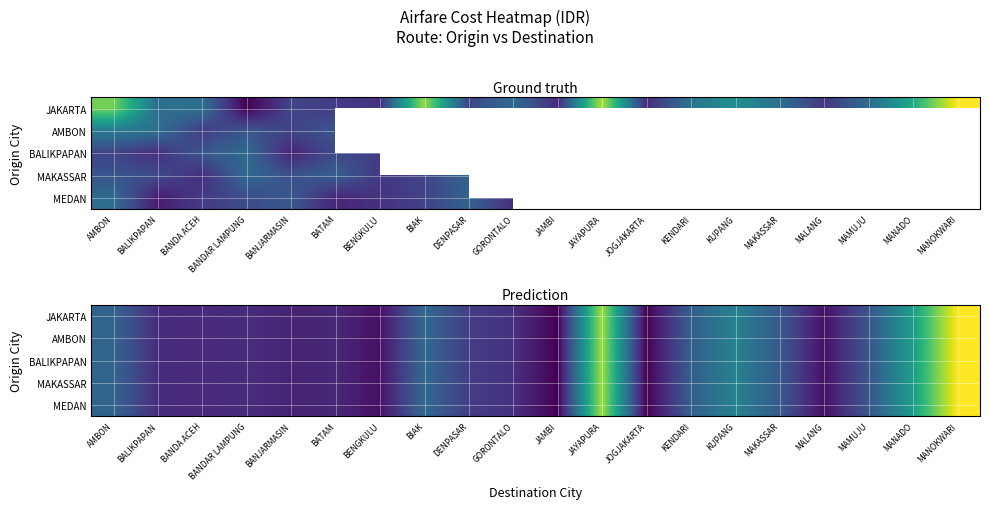

Which has a higher value, MAKASSAR or BALIKPAPAN?

MAKASSAR